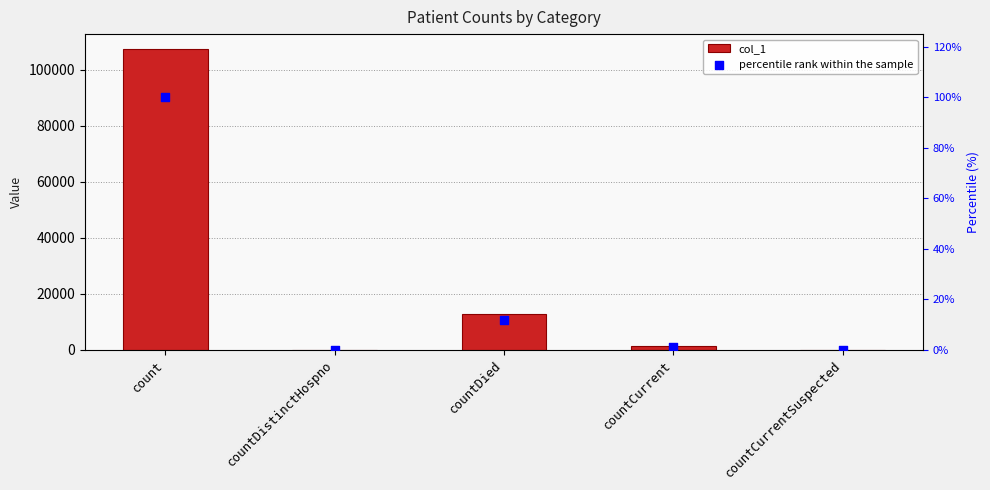

At which category is the sum across all series the highest?

count